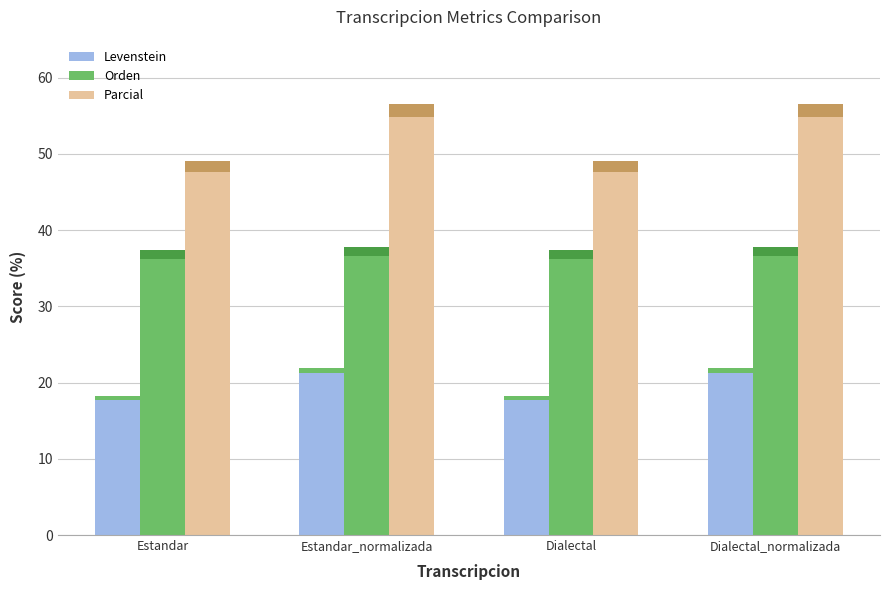

The value of Orden at Estandar_normalizada is 37.7. True or false?

True